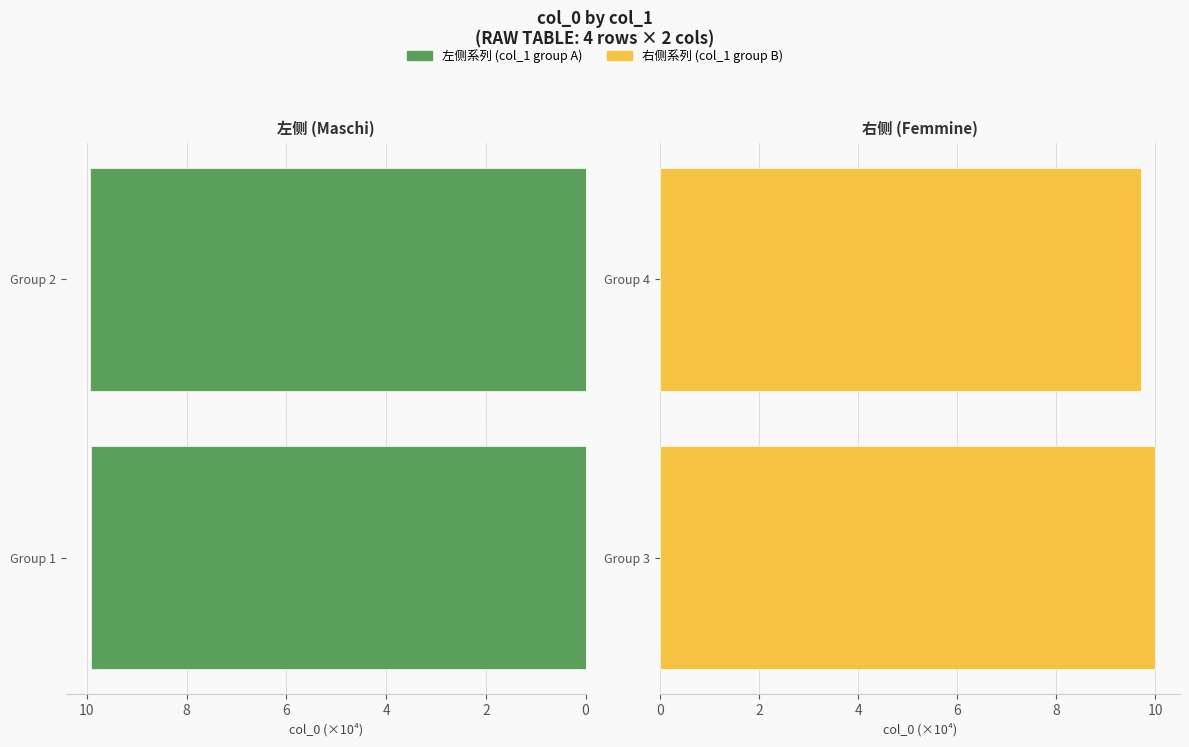

The value at Group 1 is 6.7. True or false?

False